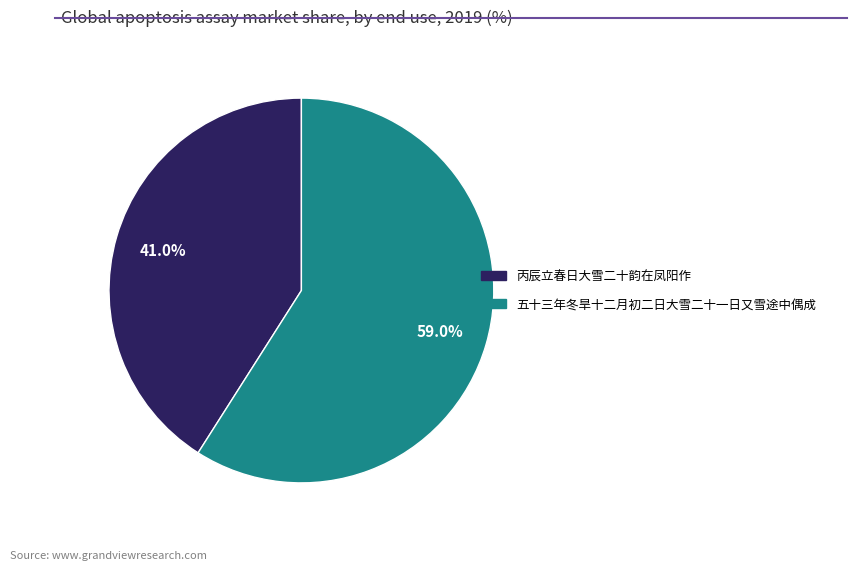

What percentage do 丙辰立春日大雪二十韵在凤阳作 and 五十三年冬旱十二月初二日大雪二十一日又雪途中偶成 together represent?

100.0%